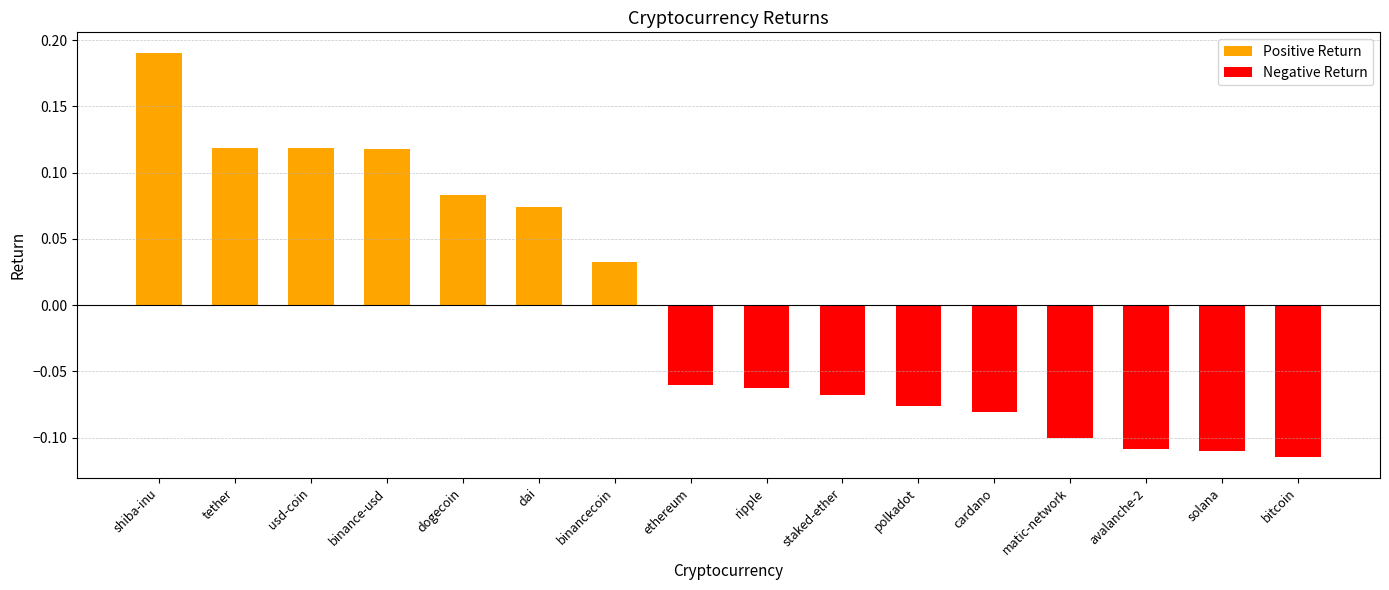

What is the difference between the maximum and minimum values?

0.3